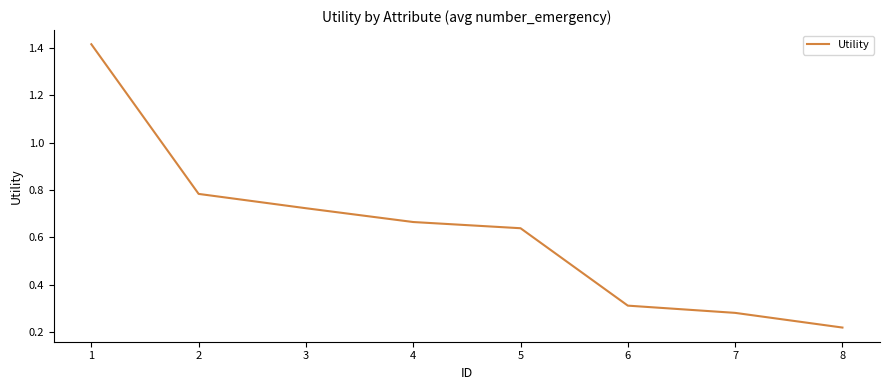

At which category does the chart reach its minimum across all series?

8